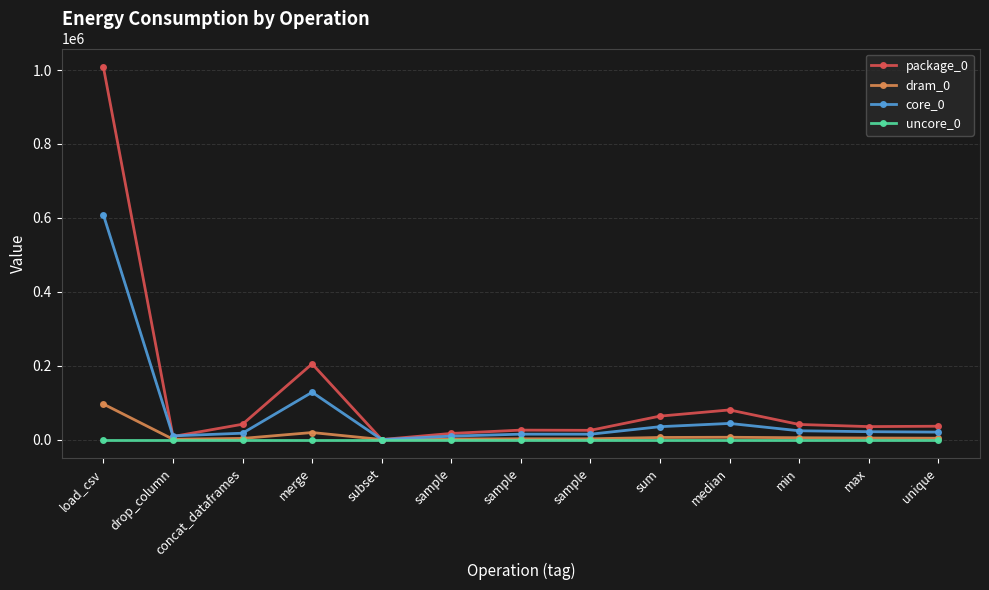

The value of package_0 at median is 40010. True or false?

False